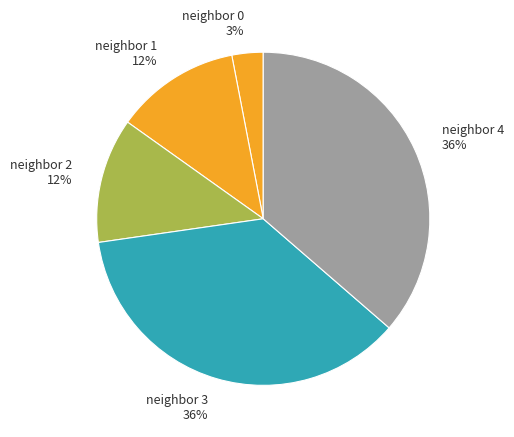

Between neighbor 1 and neighbor 4, which is larger?

neighbor 4